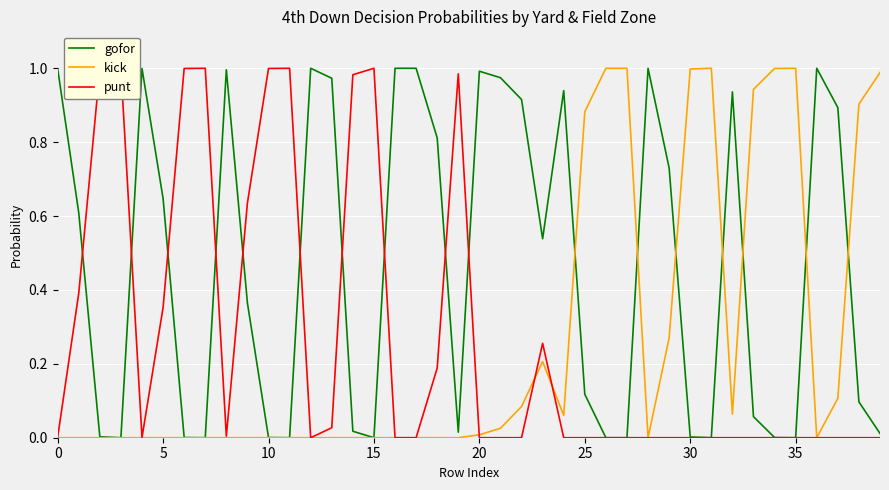

Which series ends up on top after the final intersection of kick and gofor?

kick